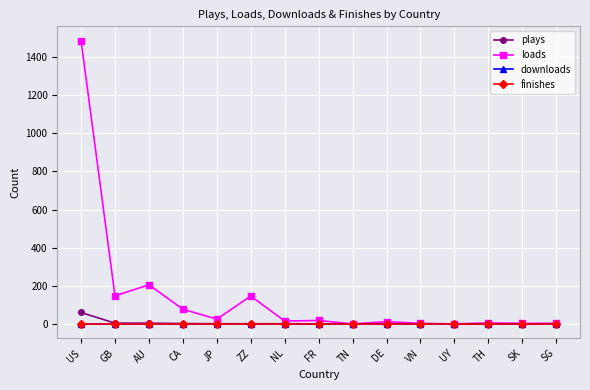

At which label is loads closest to 743?

AU